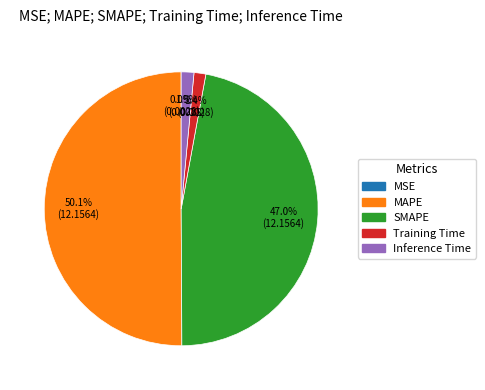

Is the sum of MAPE and Training Time greater than half?

Yes